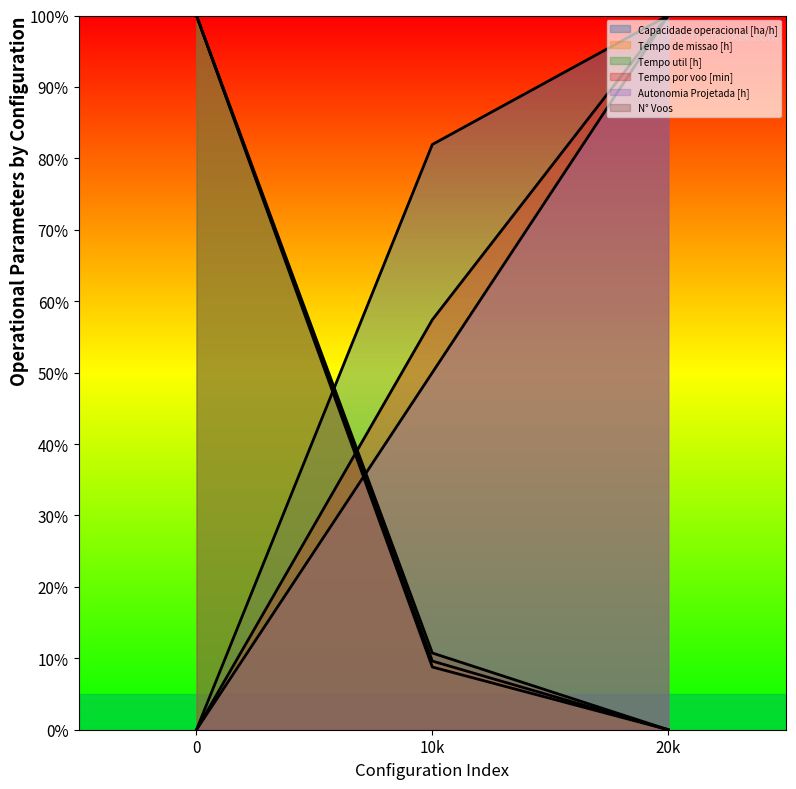

How many lines are shown in the chart?

6